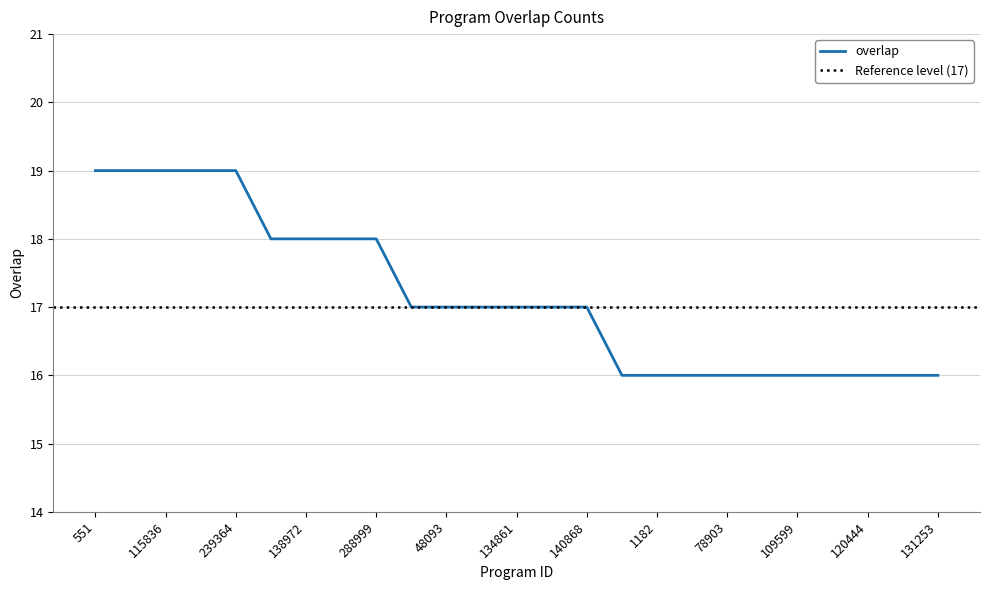

Is it true that overlap equals 32 at 288999?

False